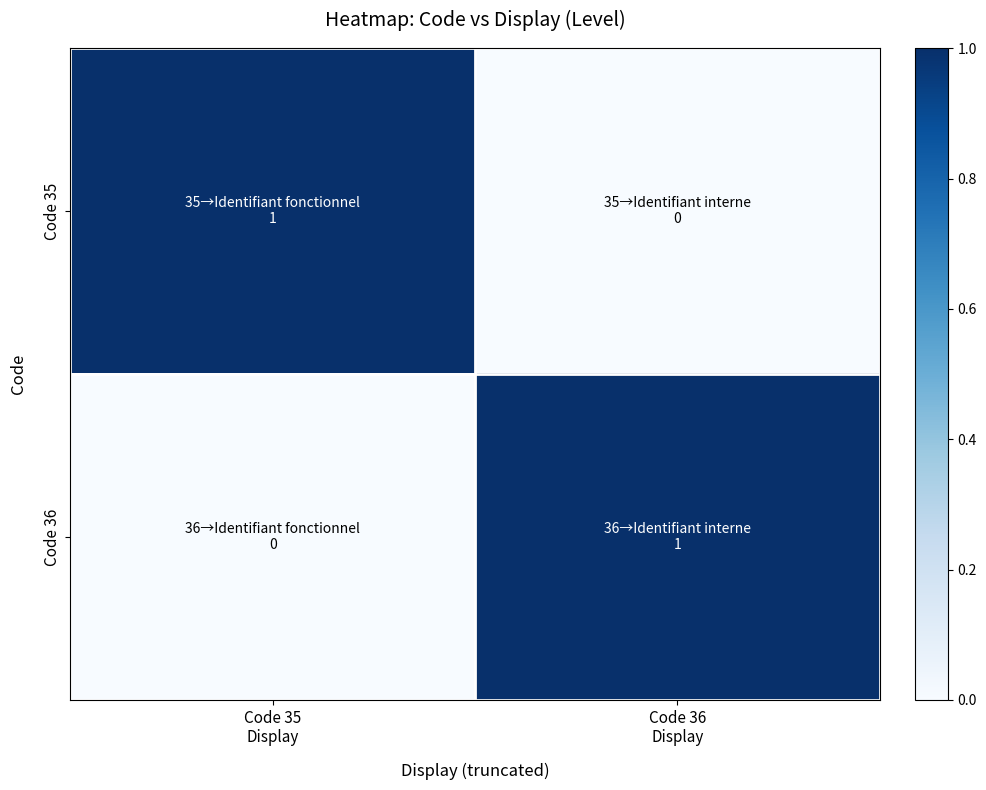

Reading left to right, transcribe all the data shown in this chart.

Code 35: Code 35
Display=1	Code 36
Display=0
Code 36: Code 35
Display=0	Code 36
Display=1